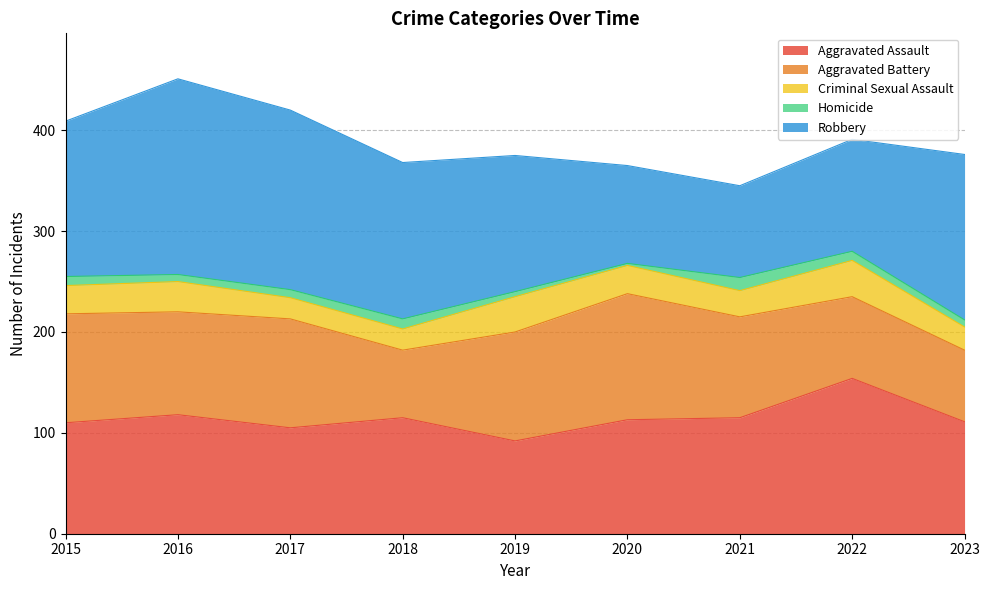

Does the chart have visible grid lines?

Yes